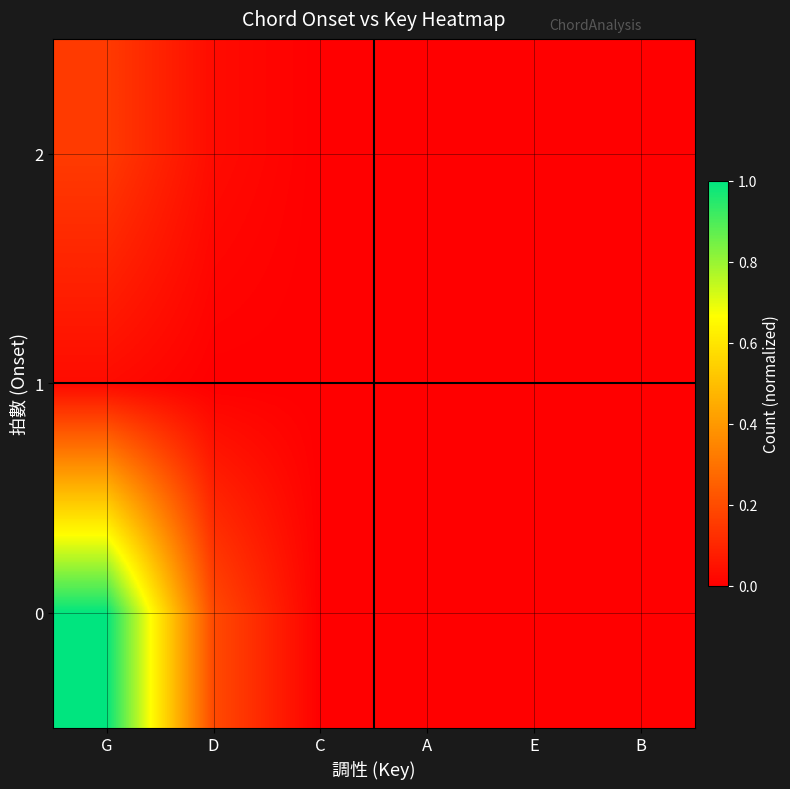

Which has a higher value, B or A?

B